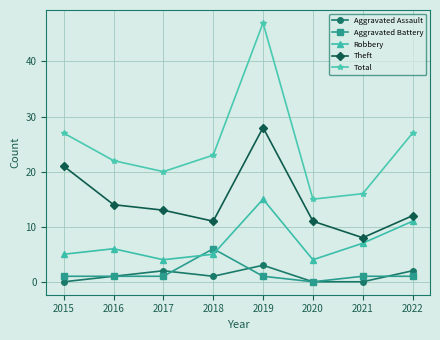

What value does the Theft series have at 2016?

14